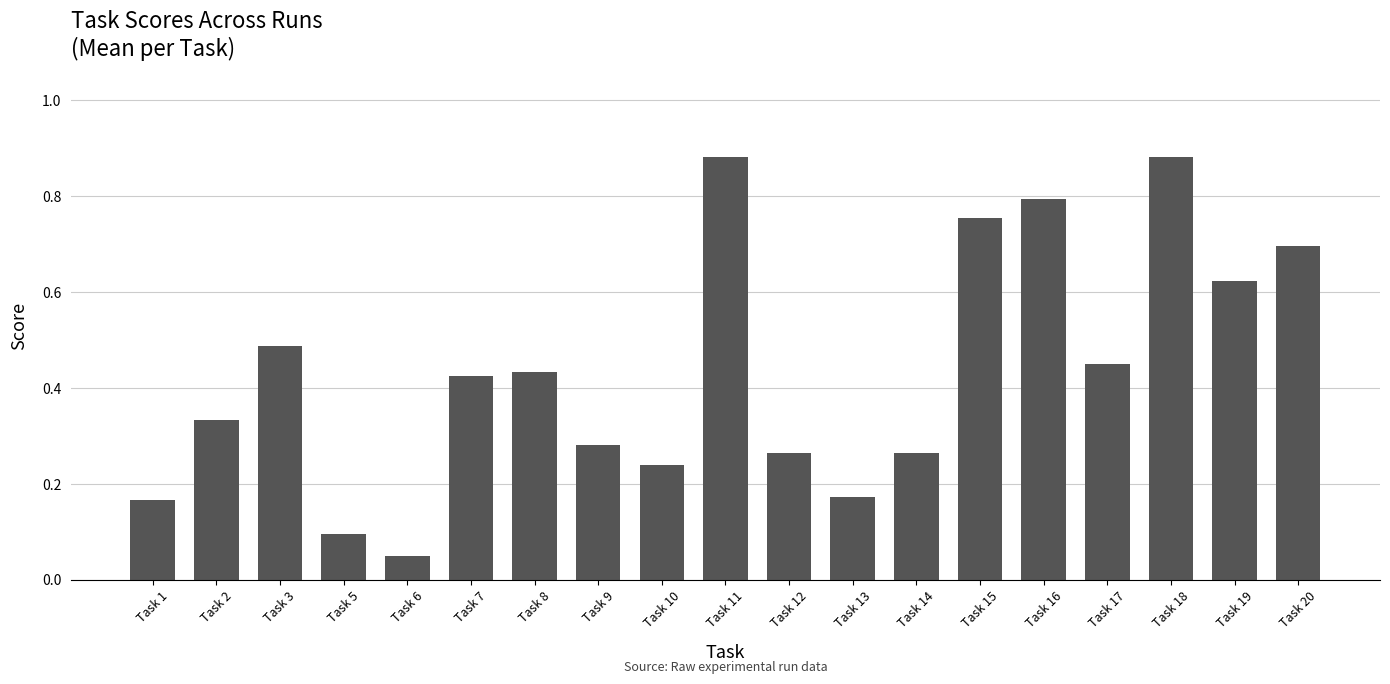

How many bars are there in total?

19